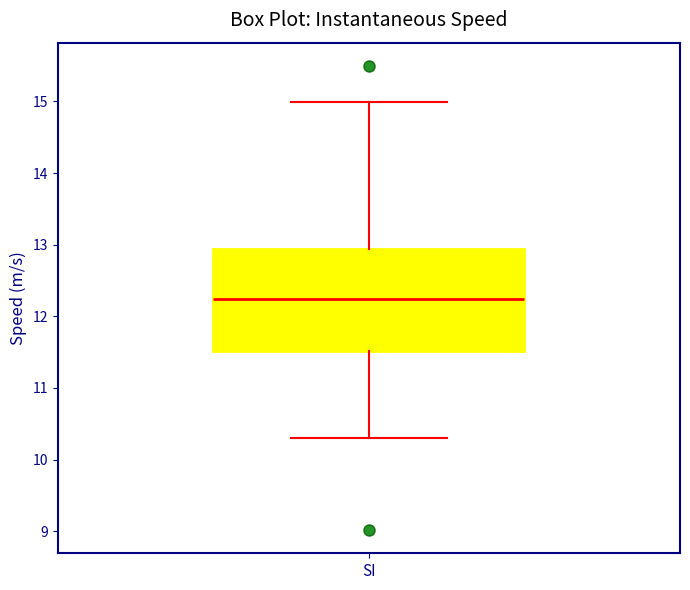

Read this box plot against the y-axis: the position of the median line, the range covered by the box, and the ends of both whiskers. The values are not printed on the chart, so give them approximately, as read against the axis.

median 12.2, box 11.5 to 12.9, whiskers 10.3 to 15.0